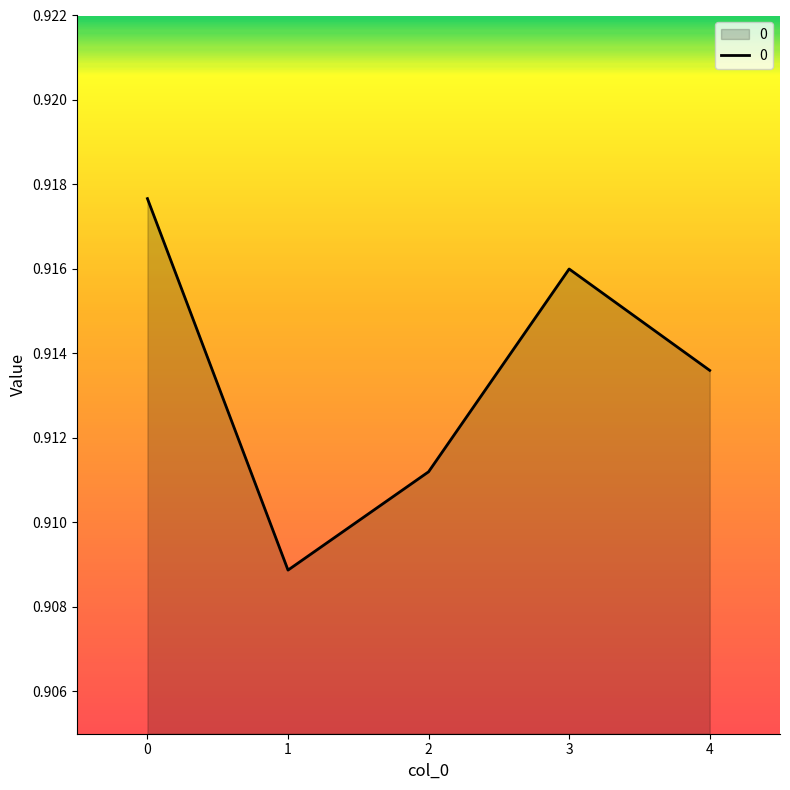

At which category does the data reach its first local peak?

3